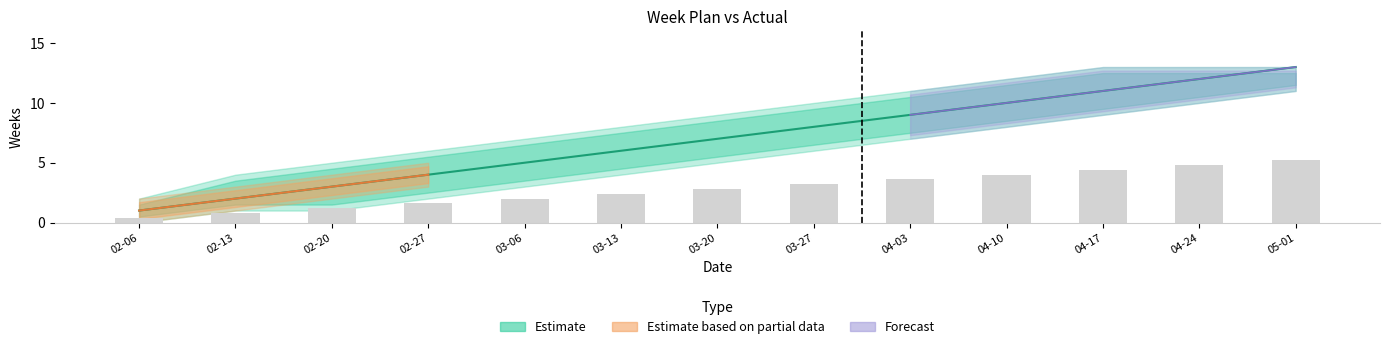

What is the minimum value for Неделя?

1.0